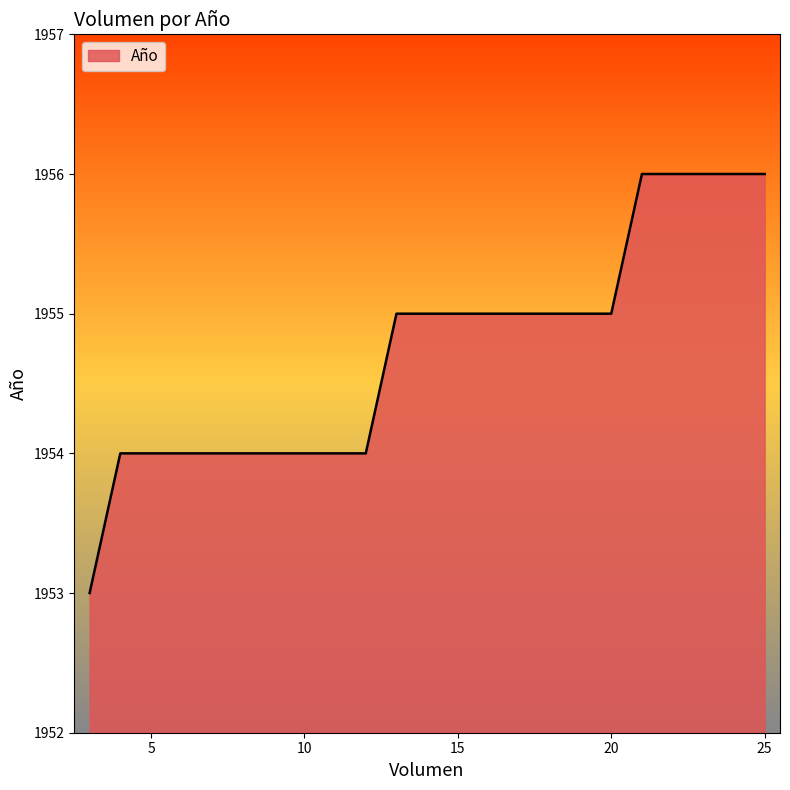

What is the difference between the maximum and minimum values?

3